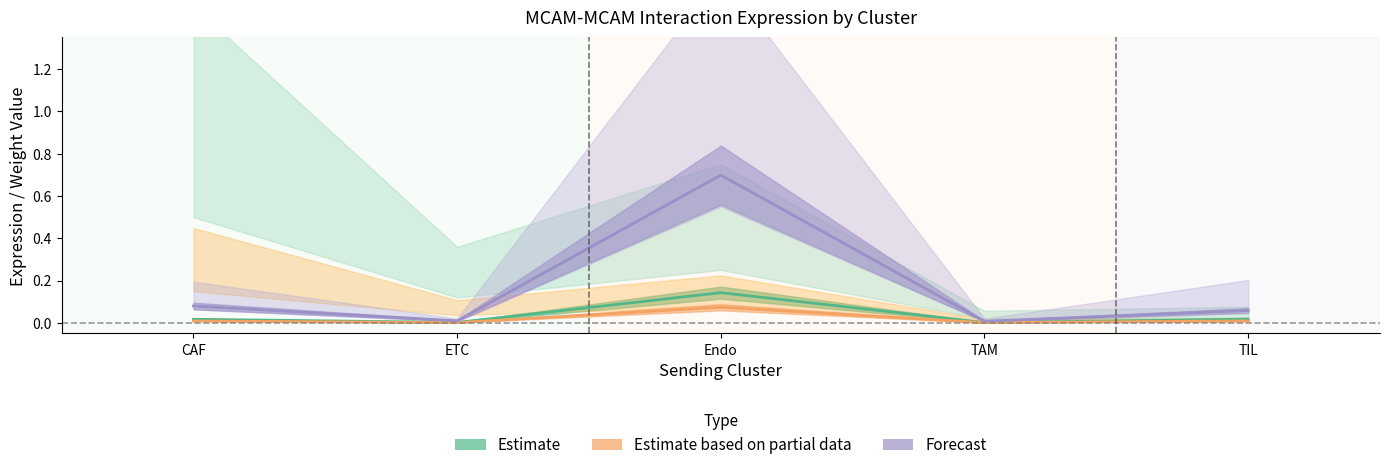

True or false: Estimate has a value of 0.0 at ETC.

False